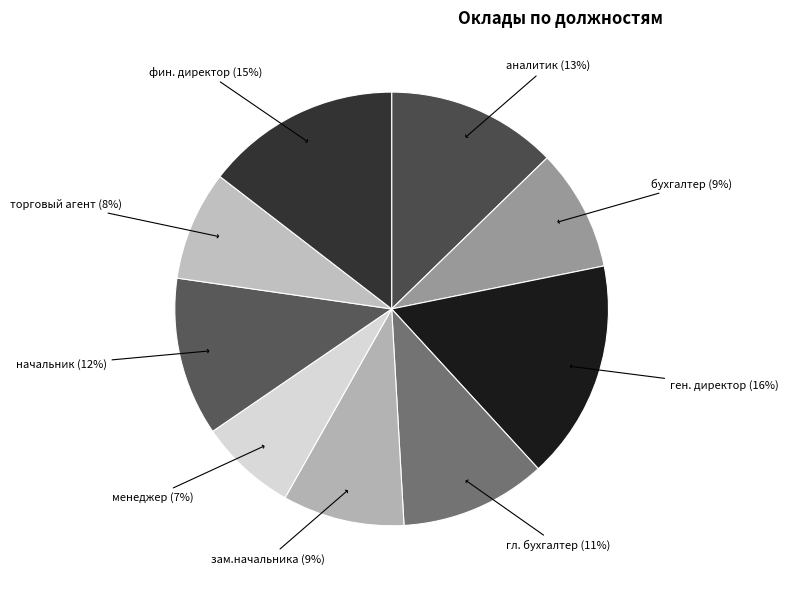

Is бухгалтер the majority of the pie?

No